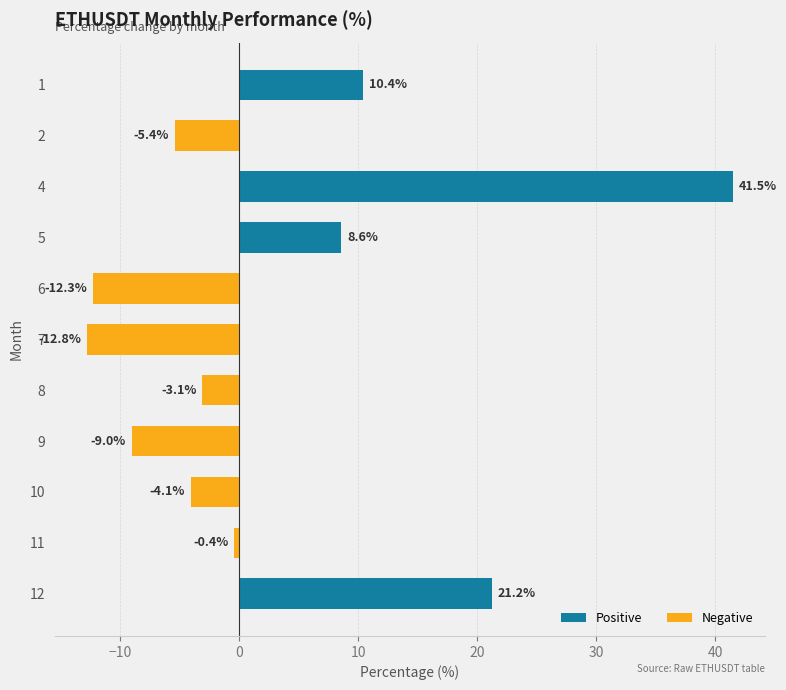

What is the difference between the second highest and minimum values?

34.0